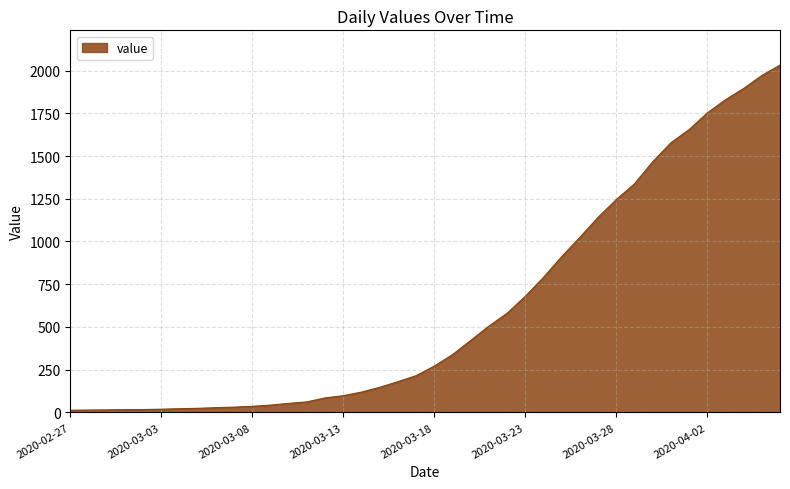

What is the greatest value displayed?

2032